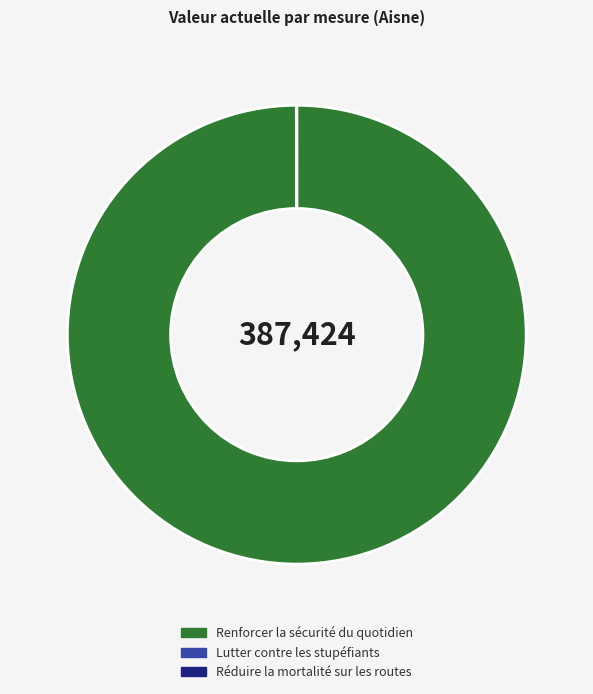

The Renforcer la sécurité du quotidien slice represents 100% of the pie. True or false?

True